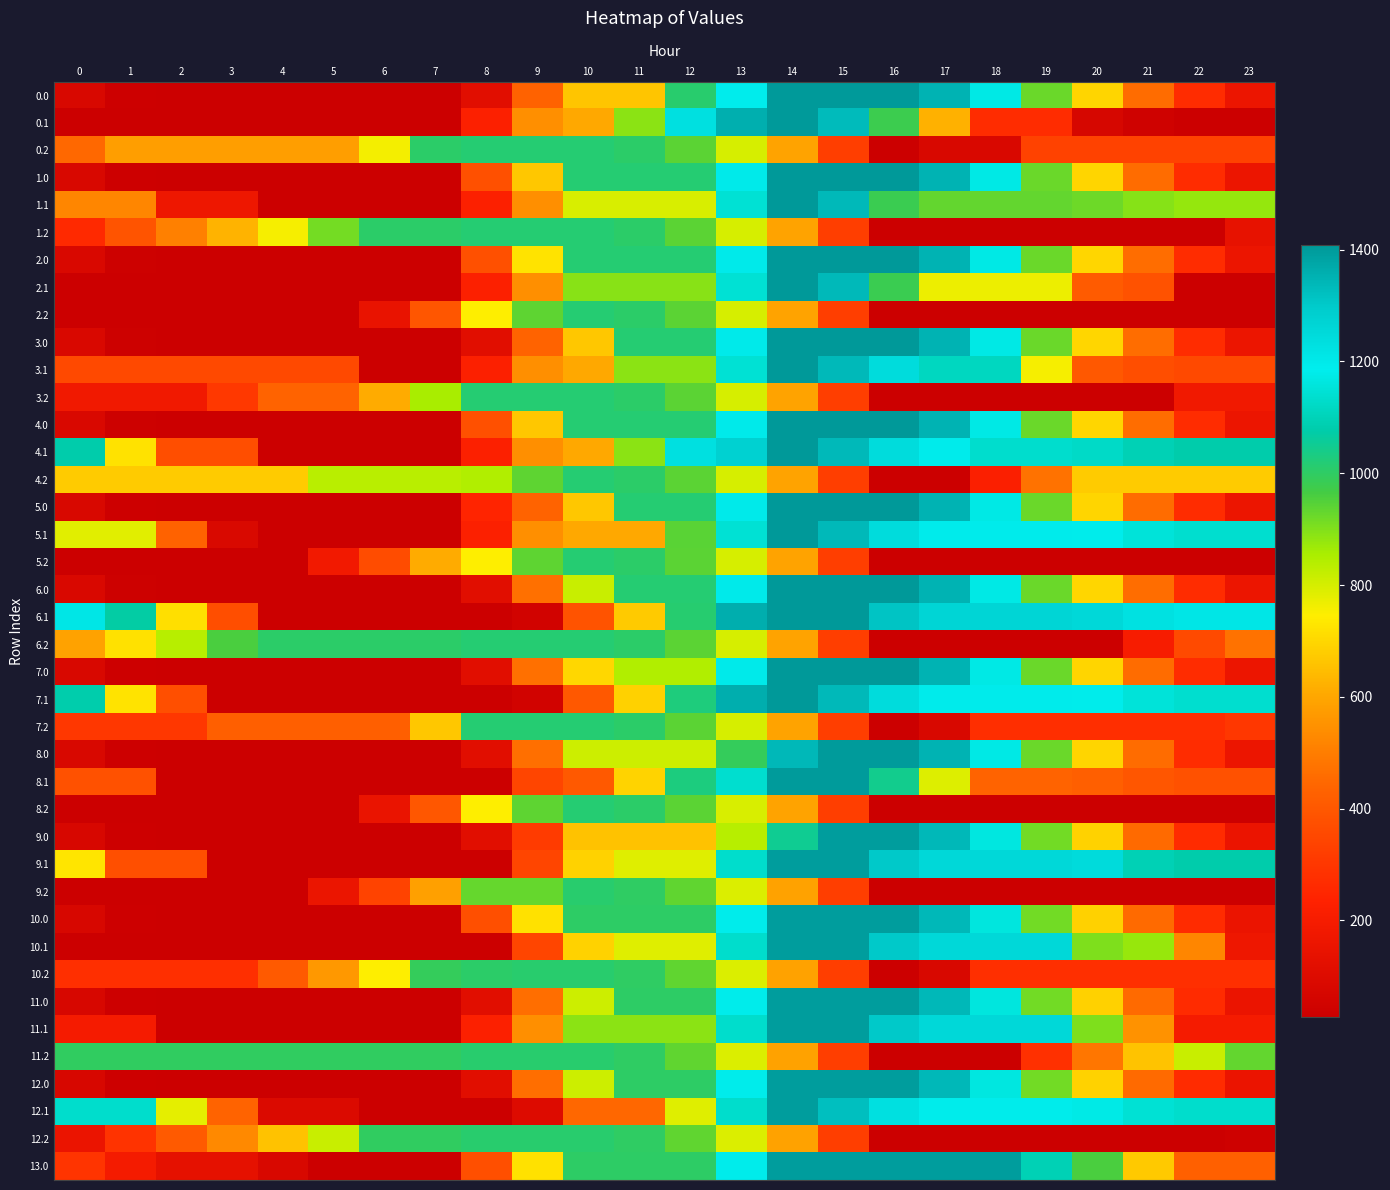

What is the minimum value shown in the chart?

27.9